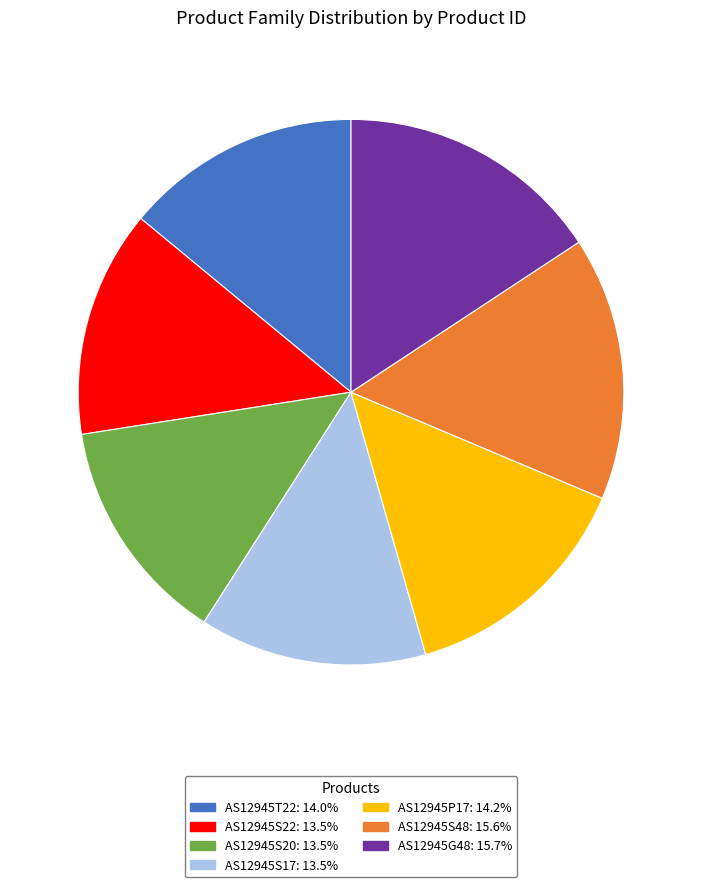

Approximately how many times larger is the value at AS12945S48 compared to AS12945S22?

1.2